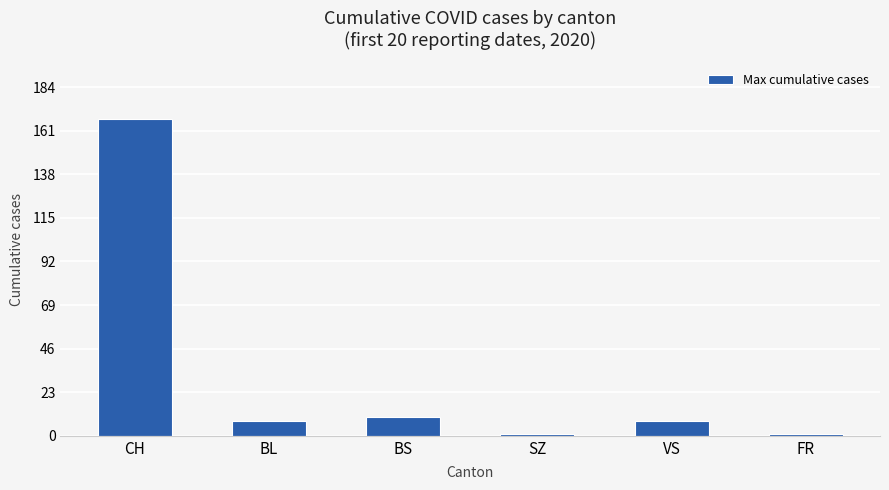

What is the minimum value shown in the chart?

1